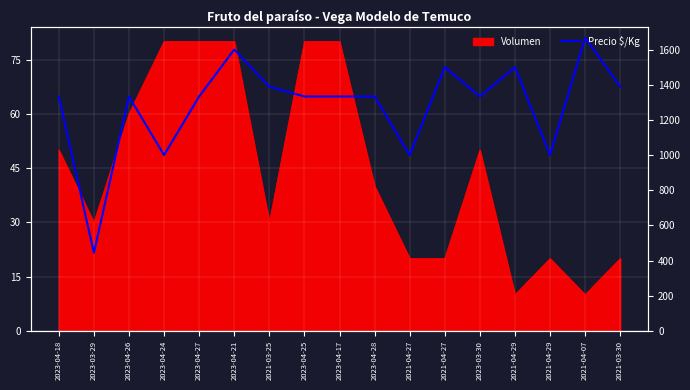

Is it true that the value at 2021-04-29 is 1722?

False